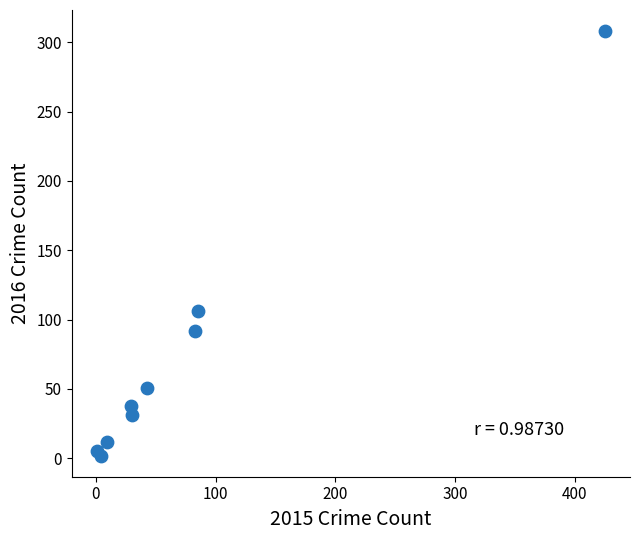

What Y value in the scatter plot is closest to 155?

106